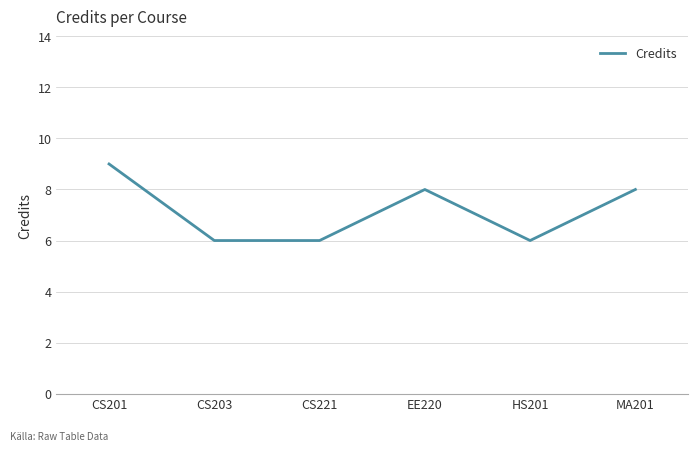

Reading left to right, what are all the values shown in this chart?

9	6	6	8	6	8